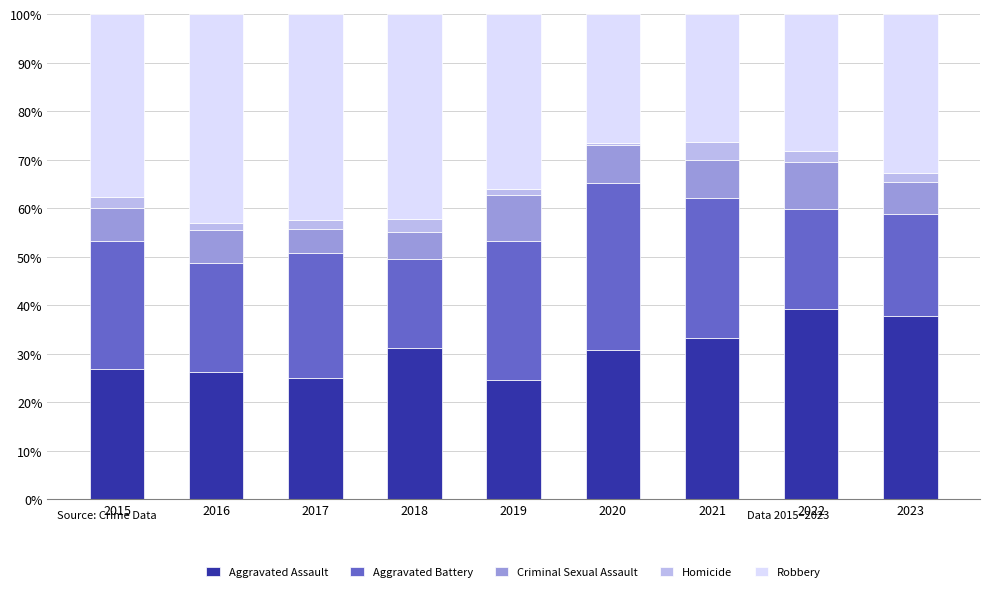

True or false: Aggravated Assault has a value of 46.6 at 2020.

False